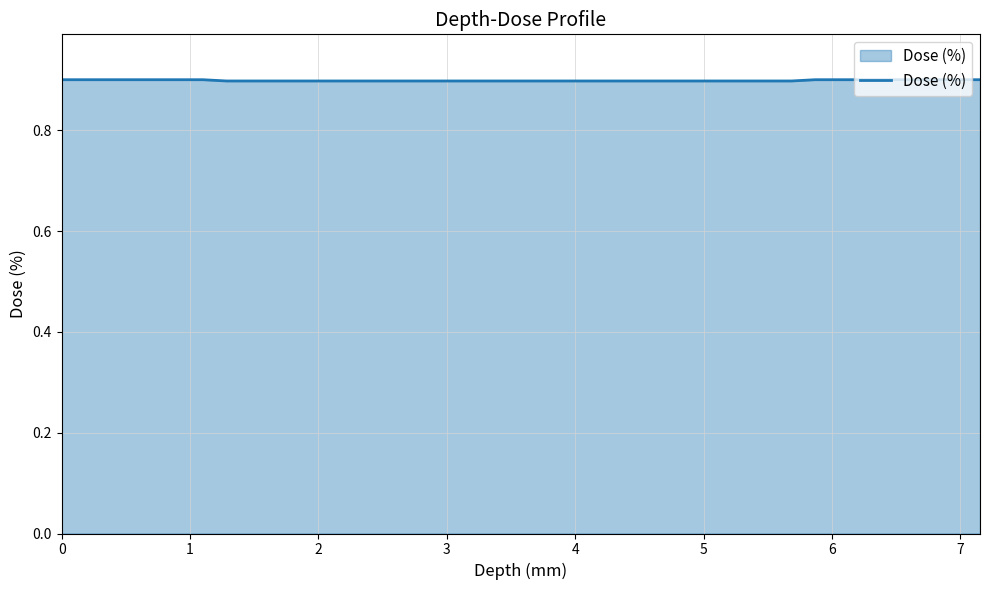

What is the smallest value displayed?

0.9